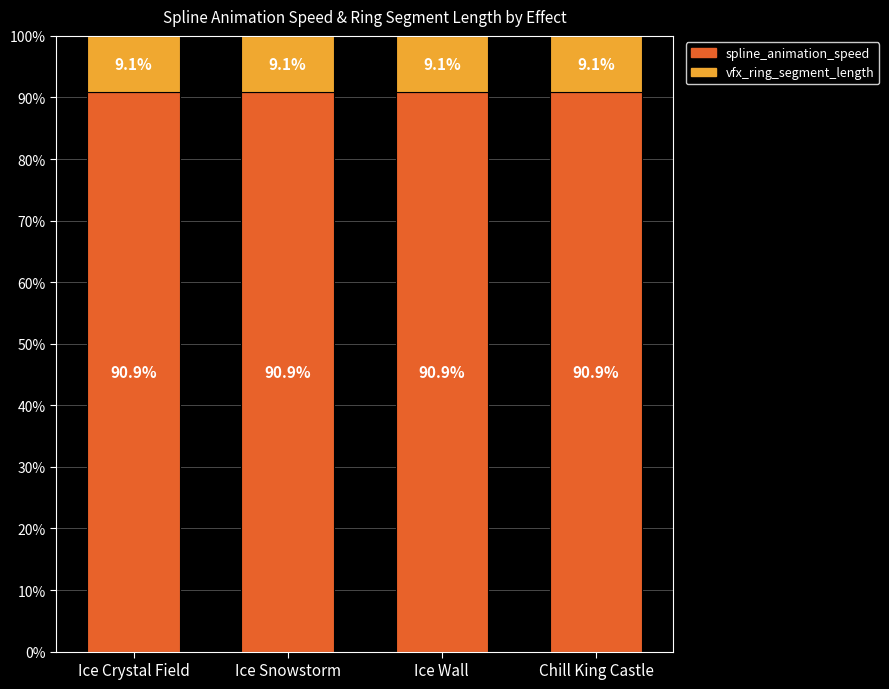

What is the total value across all series at Chill King Castle?

100.0